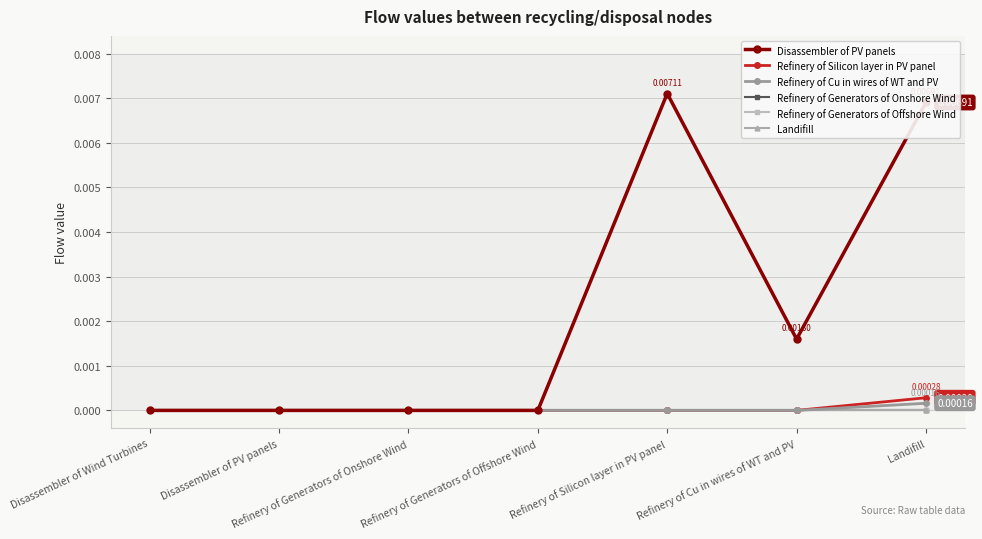

Rank the series by their maximum value, from lowest to highest.

Refinery of Generators of Onshore Wind, Refinery of Generators of Offshore Wind, Landifill, Refinery of Cu in wires of WT and PV, Refinery of Silicon layer in PV panel, Disassembler of PV panels